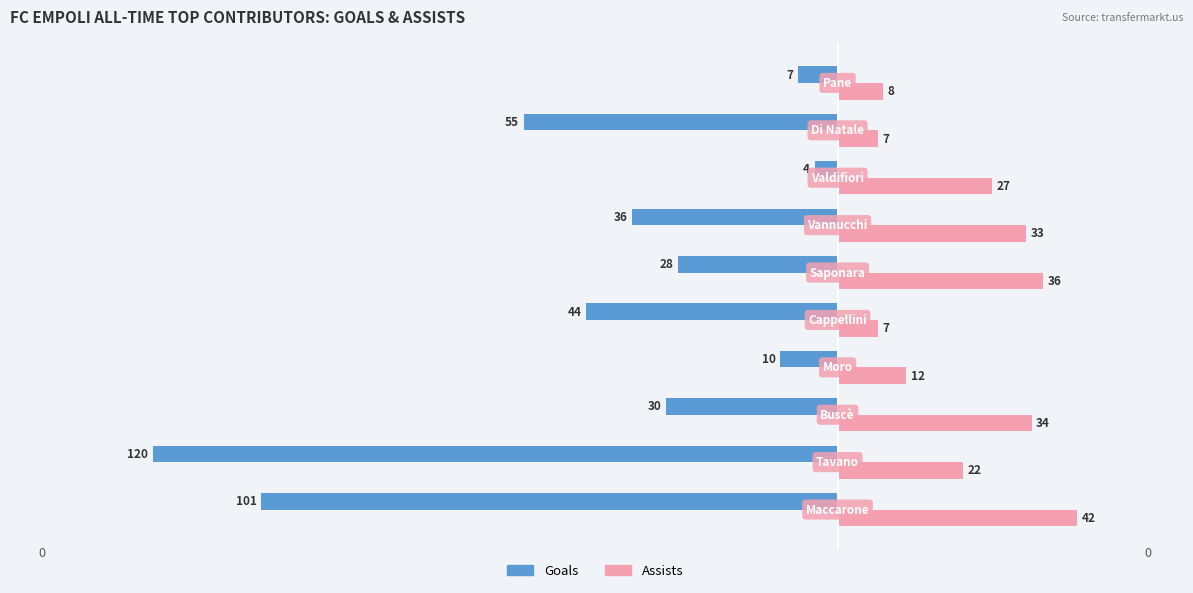

Count the number of categories in the chart.

10